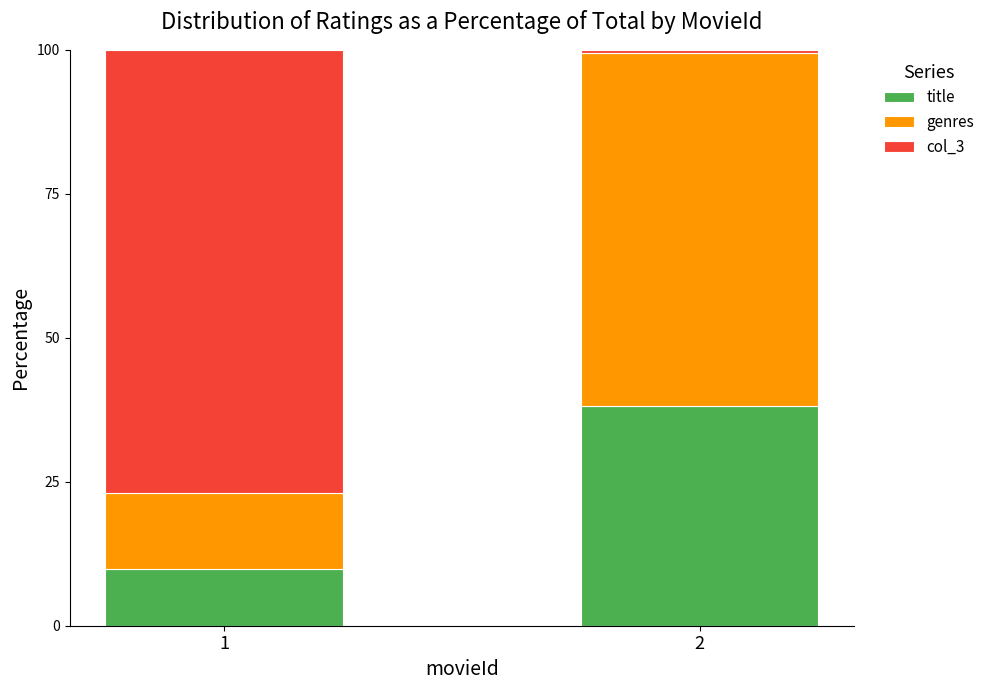

How many distinct data groups are displayed?

3